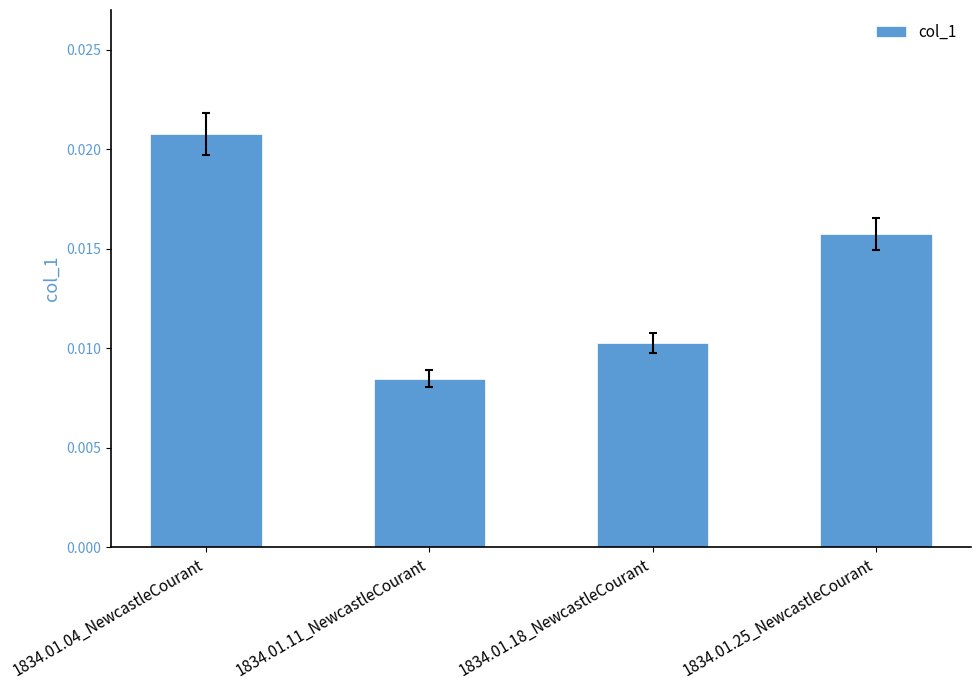

How many values are between 0 and 1?

4